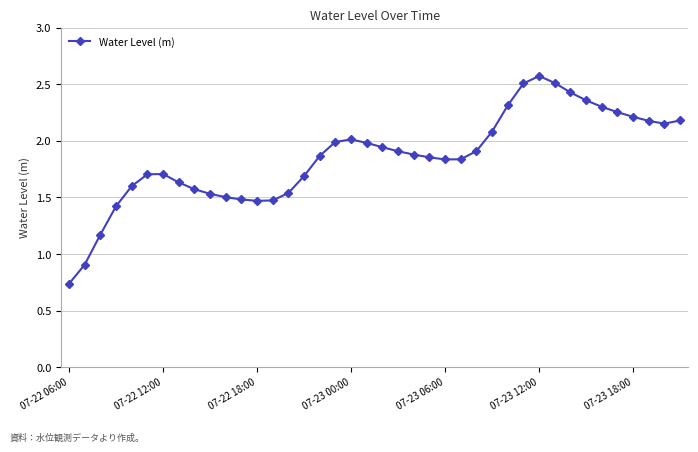

True or false: the data has more than 2 interior local peaks.

True